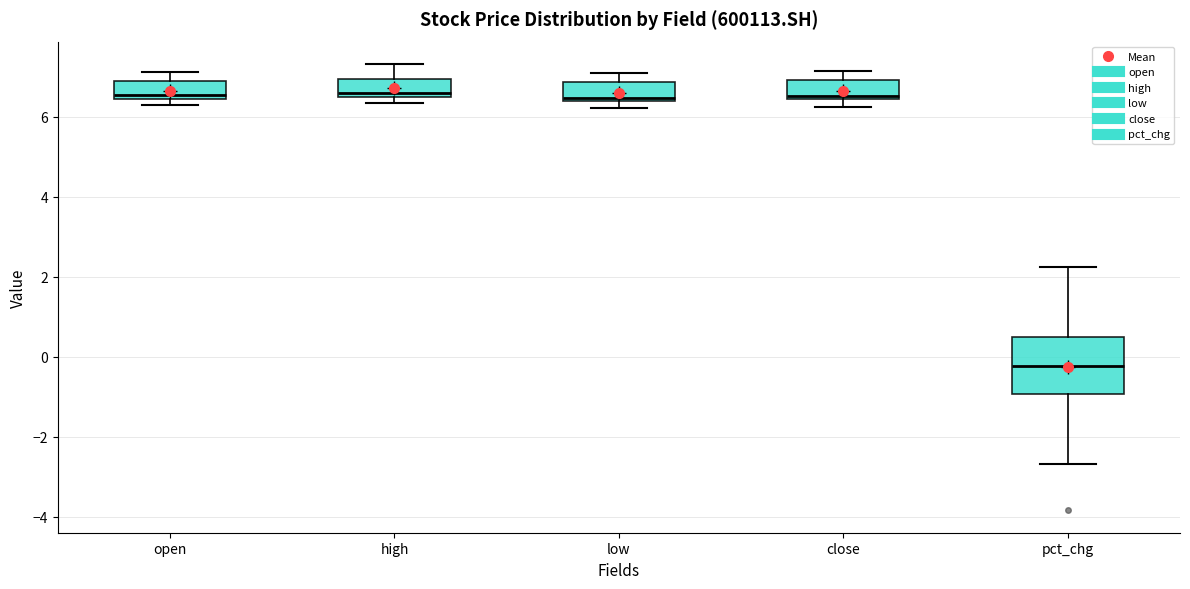

Which box is the tallest, from its lower edge to its upper edge?

pct_chg